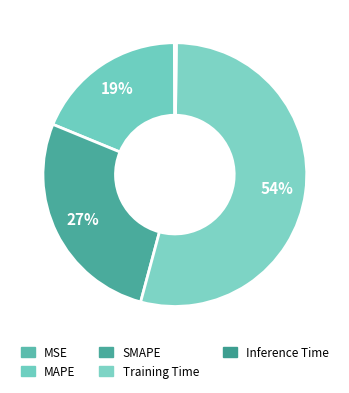

Rank the categories by value from highest to lowest.

Training Time, SMAPE, MAPE, Inference Time, MSE